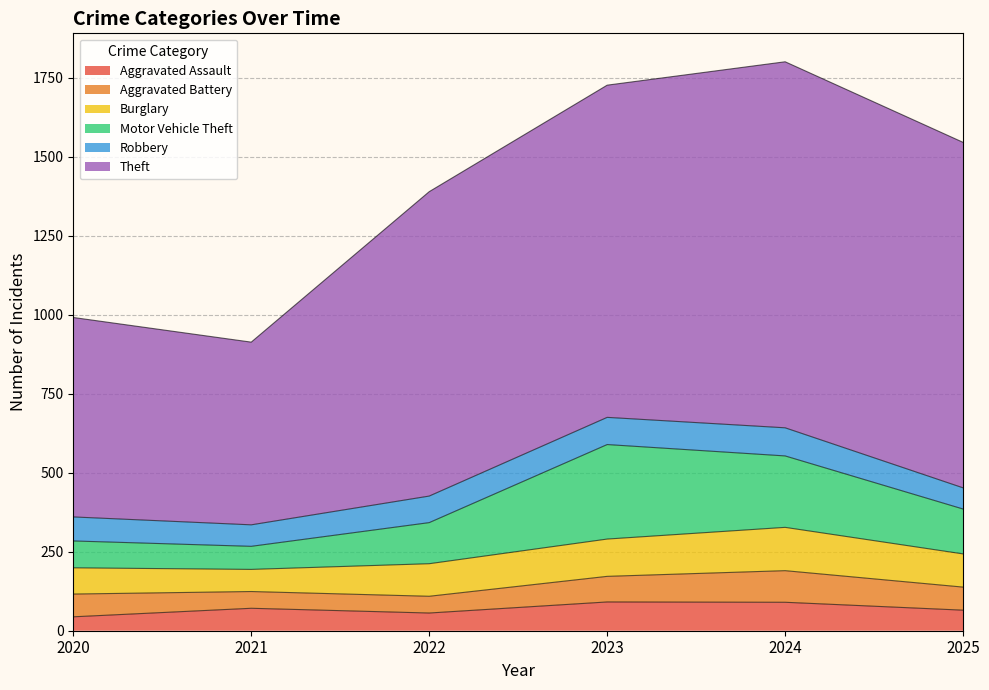

Which series changed the most between 2022 and 2025?

Theft